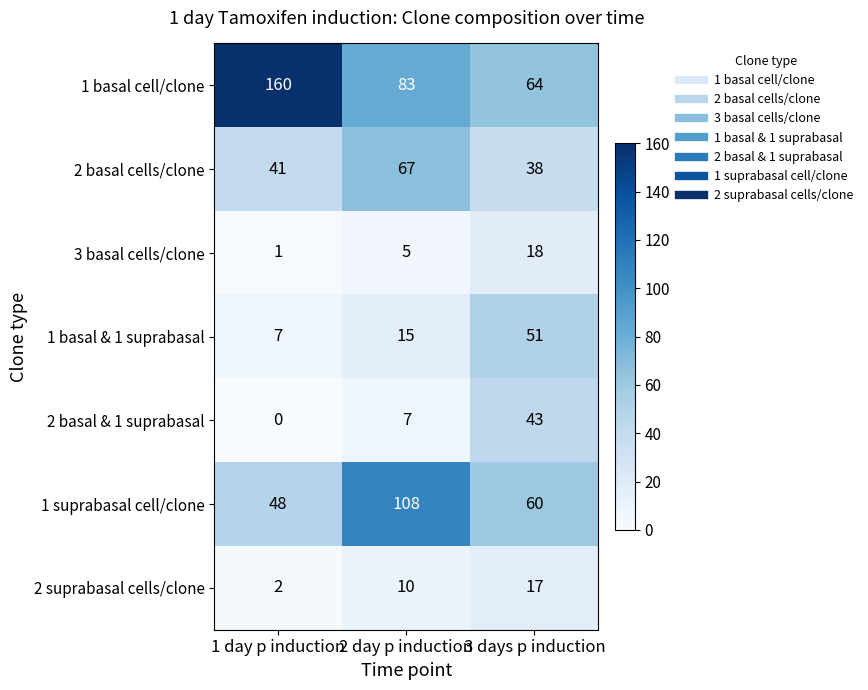

How many series are shown in this chart?

7